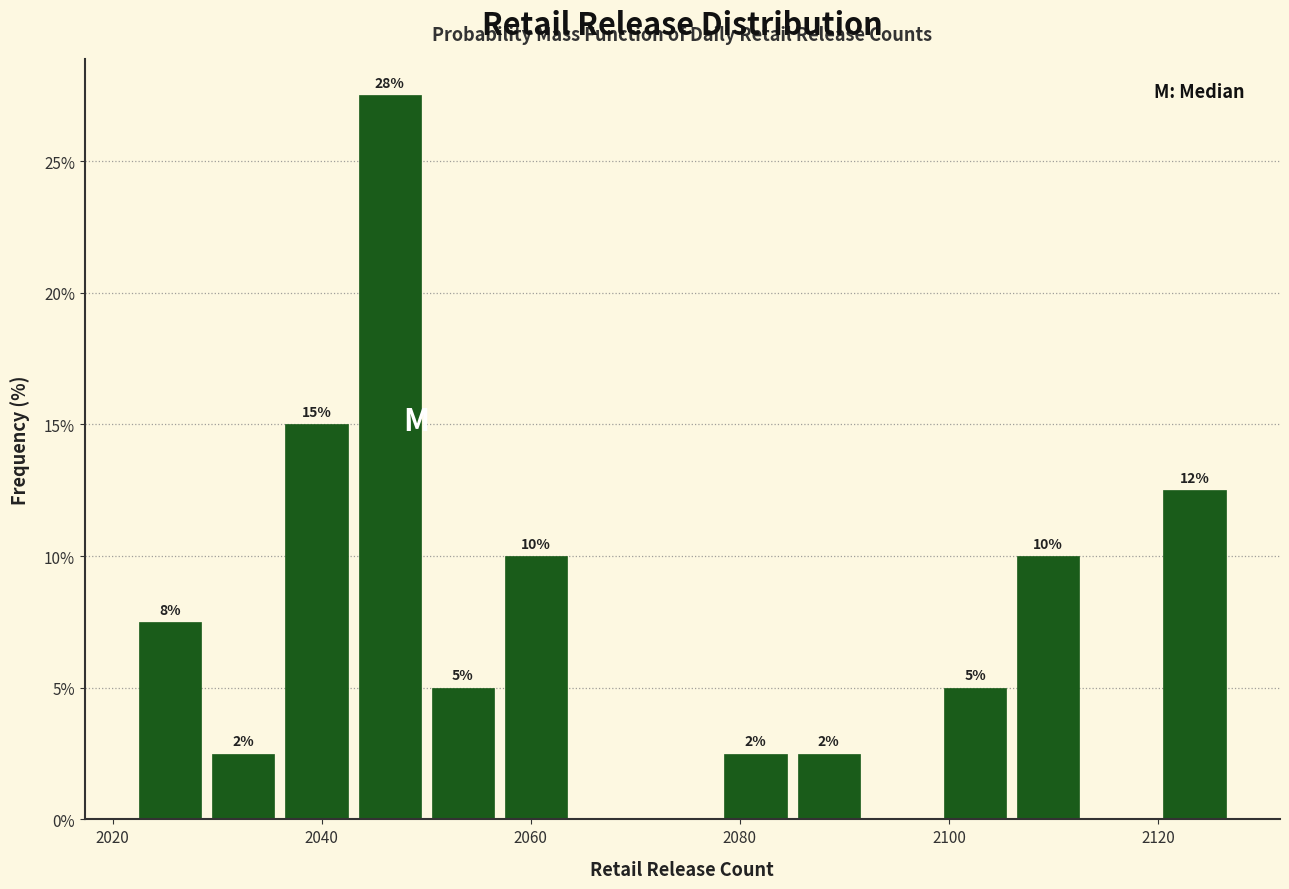

Around what value on the x-axis is the tallest bar? Give the approximate position of its centre, as read against the axis.

2046